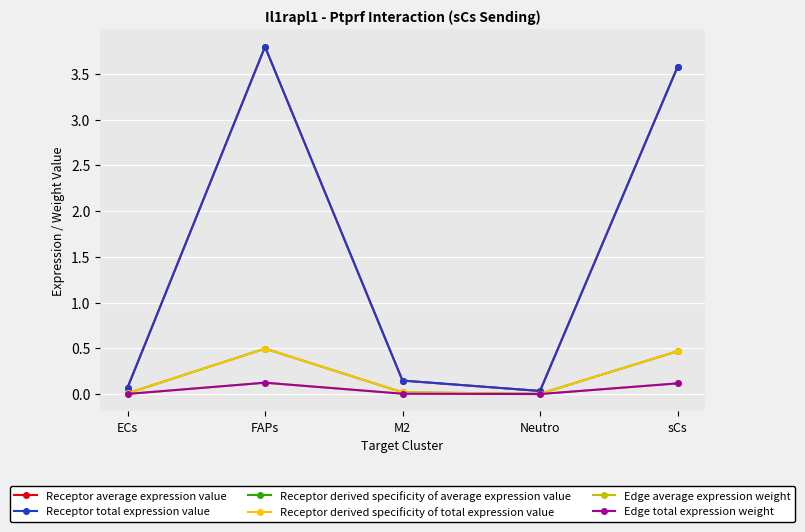

What is the difference between the highest and lowest values at FAPs?

3.7